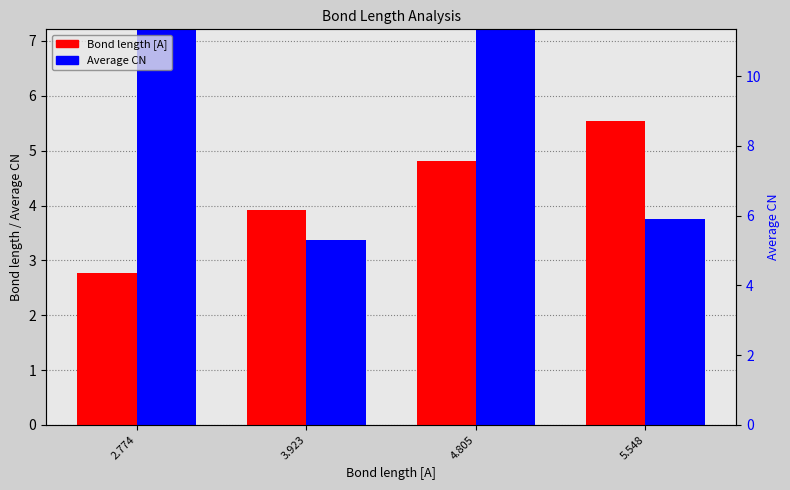

What is the sum of the Bond length [A] values at 4.805 and 5.548?

10.4